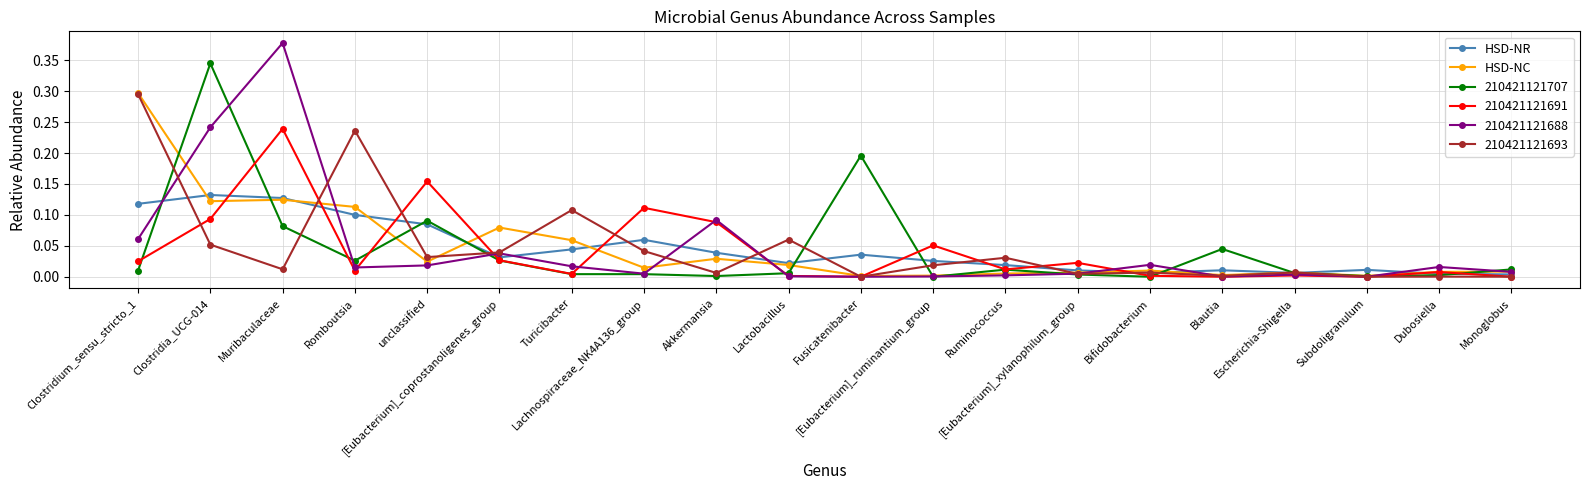

What is the label of the 16th point from the right?

unclassified